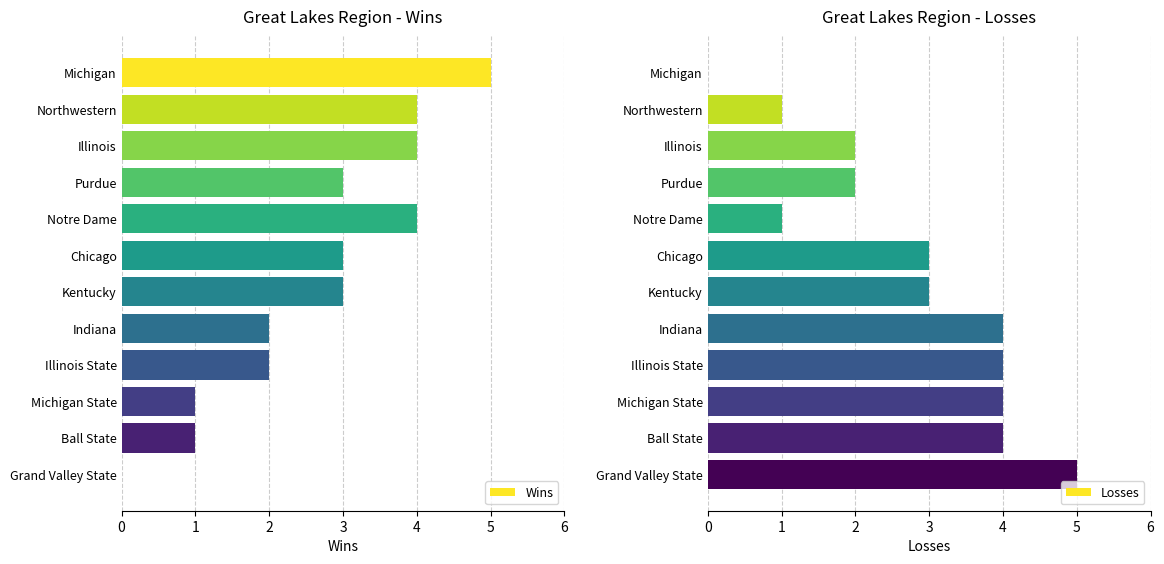

How many bars are there in each group?

2